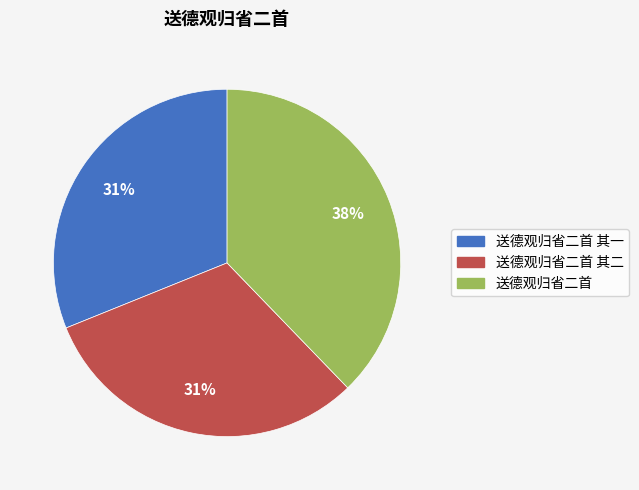

How many slices are in this pie chart?

3